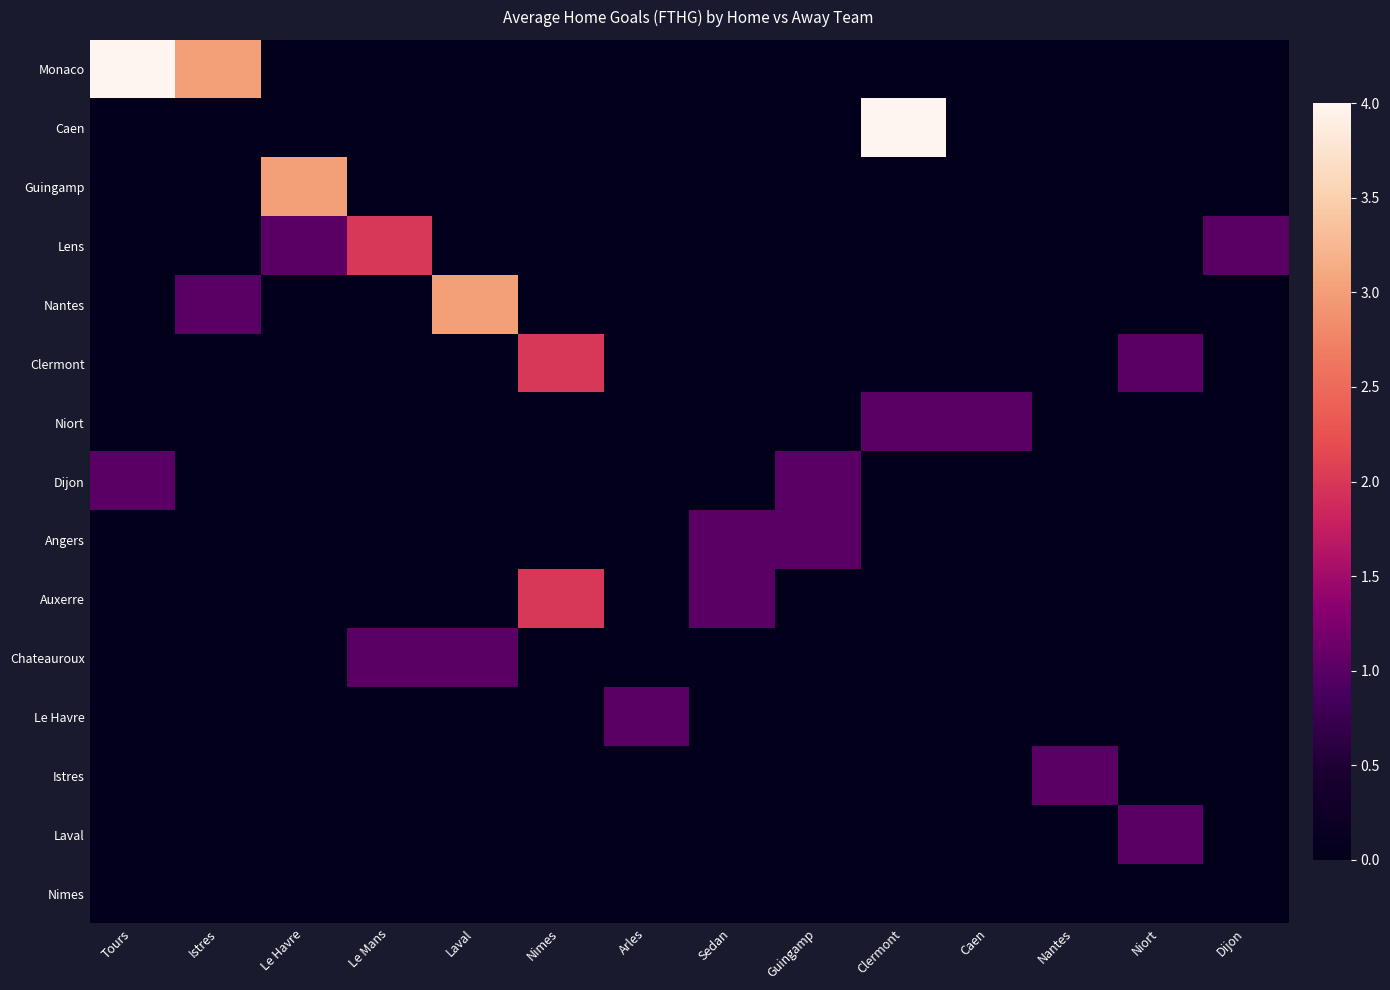

At which category is the sum across all series the highest?

Tours